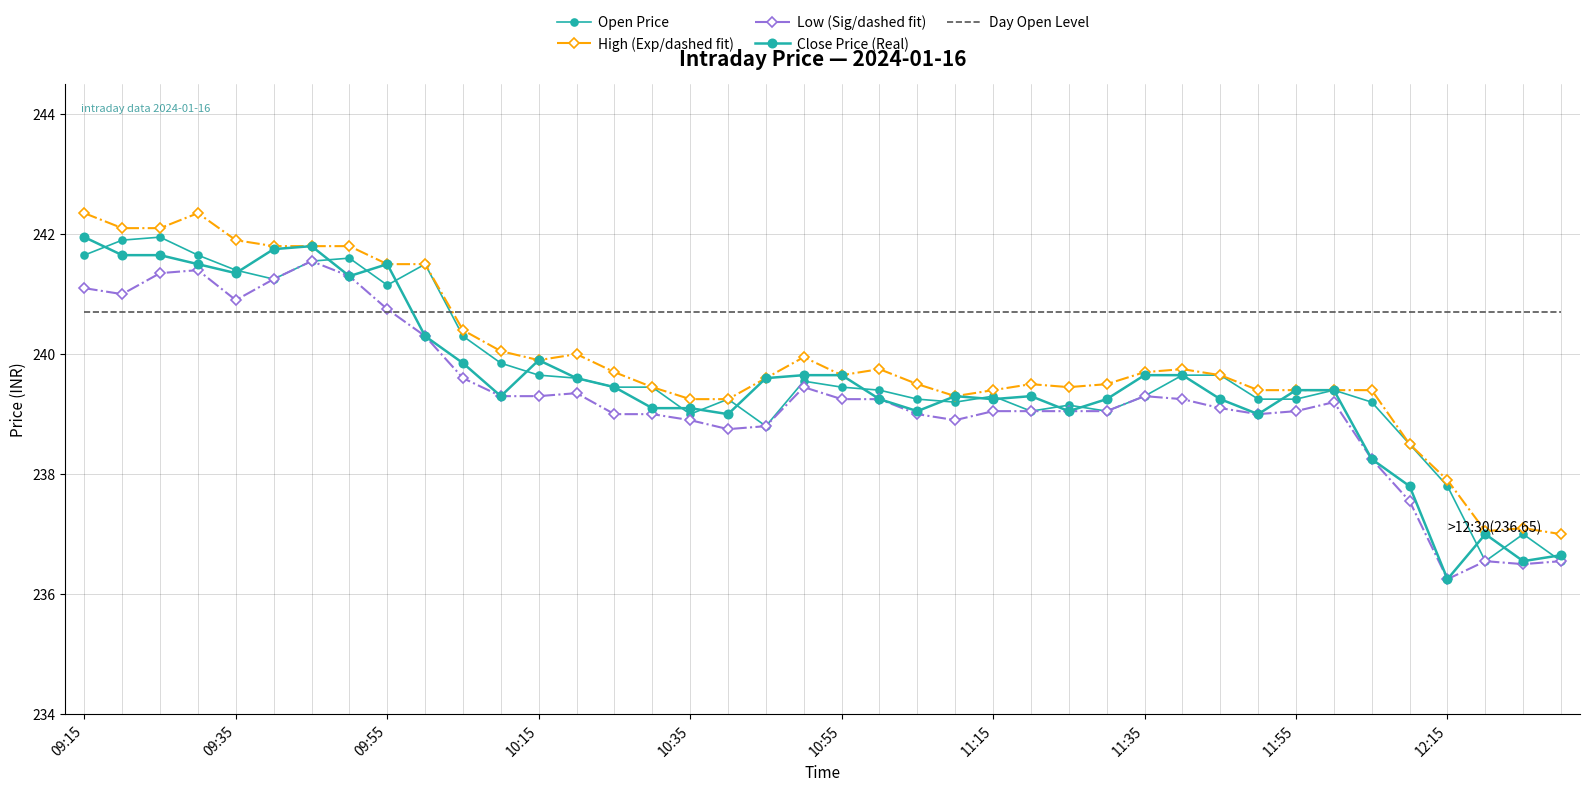

How many interior local valleys does the Low (Sig/dashed fit) series have?

7